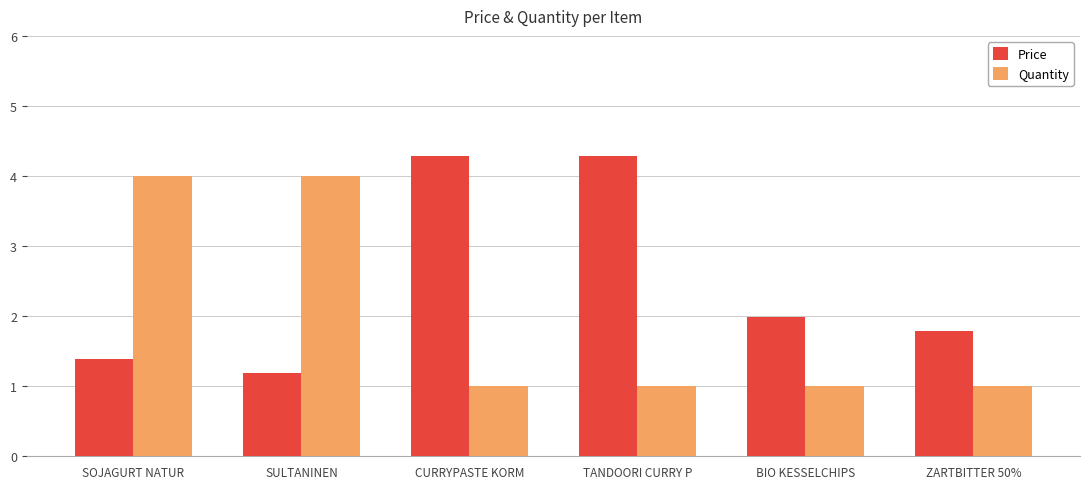

Which series has the widest spread of values?

Price